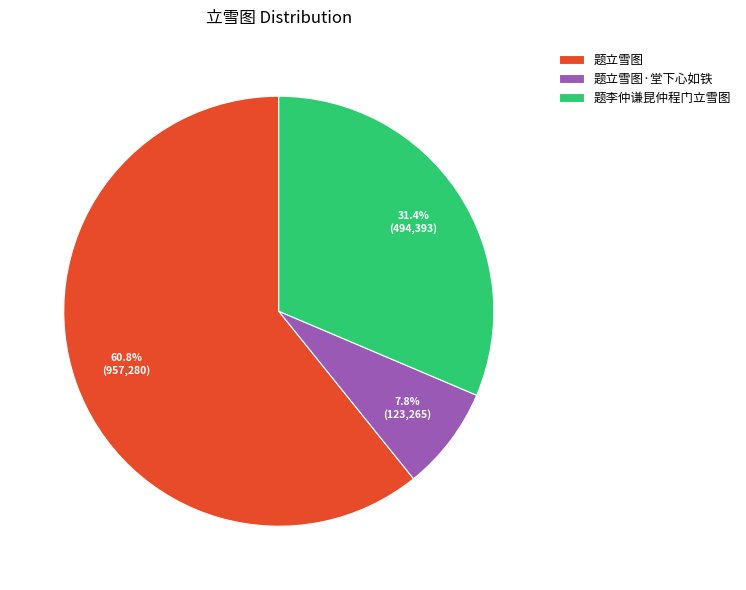

Count the number of slices in the pie.

3